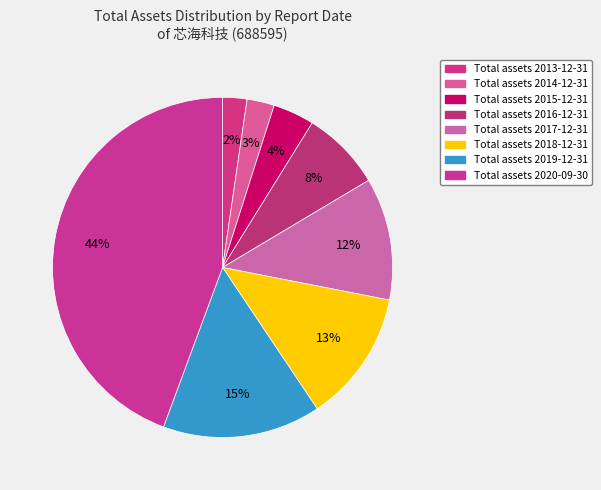

Count the number of slices in the pie.

8